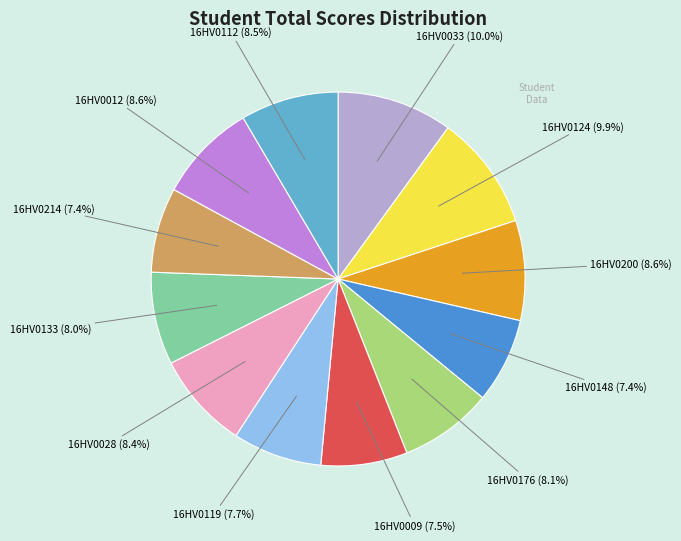

Count the number of slices in the pie.

12